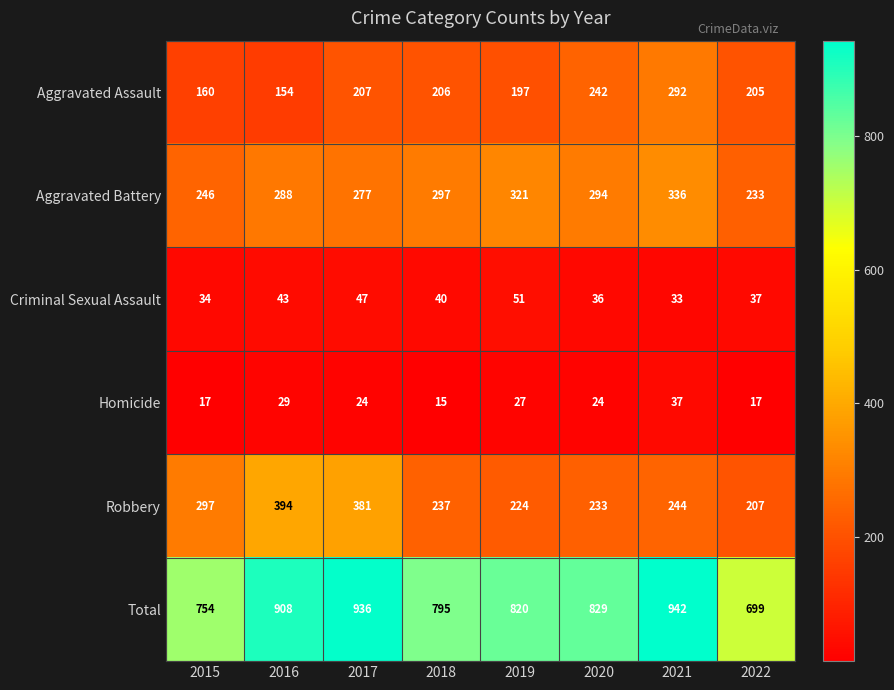

What is the total value across all series at 2019?

1640